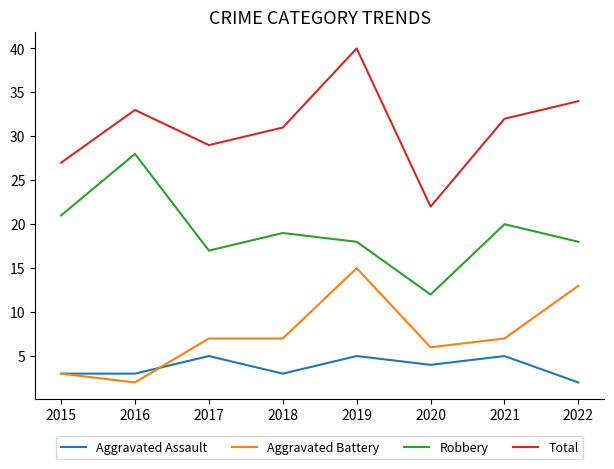

Reading left to right, what are all the values shown in this chart?

Aggravated Assault: 3	3	5	3	5	4	5	2
Aggravated Battery: 3	2	7	7	15	6	7	13
Robbery: 21	28	17	19	18	12	20	18
Total: 27	33	29	31	40	22	32	34